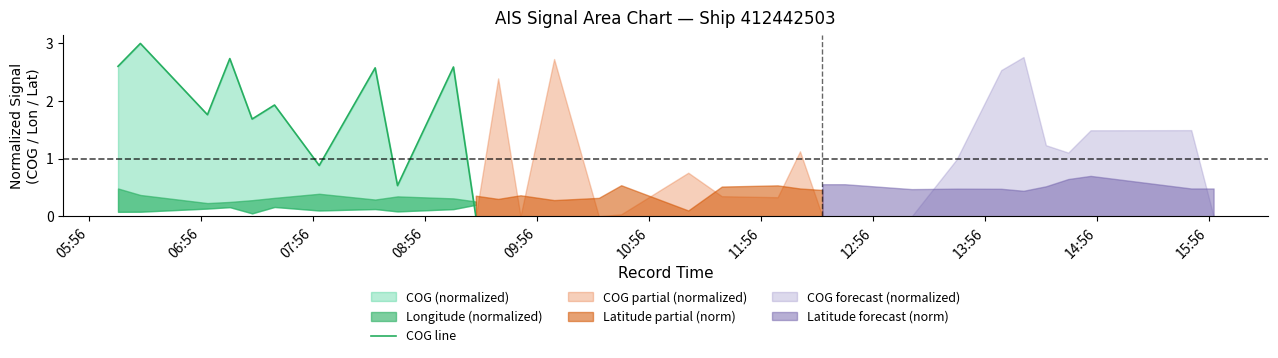

How many positive values are there?

10